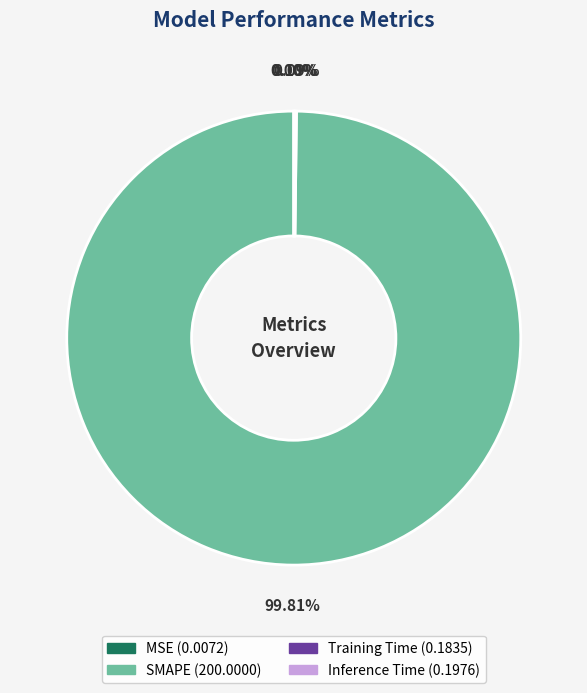

Does SMAPE account for over 50% of the chart?

Yes